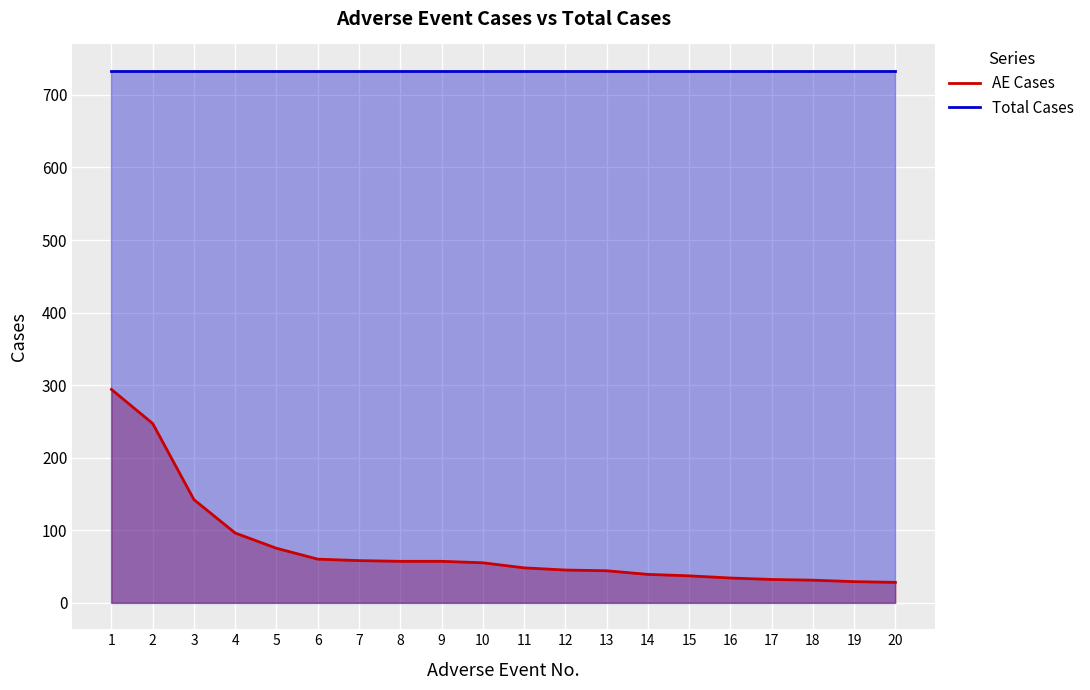

True or false: Total Cases and AE Cases intersect in this chart.

False